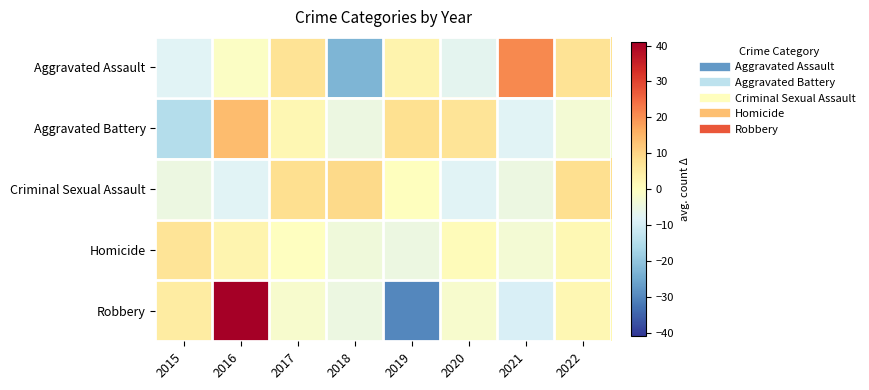

Reading right to left, transcribe all the data shown in this chart.

Aggravated Assault: 2022=7.1	2021=21.1	2020=-6.9	2019=3.1	2018=-22.9	2017=7.1	2016=-0.9	2015=-7.9
Aggravated Battery: 2022=-3.0	2021=-8.0	2020=7.0	2019=8.0	2018=-5.0	2017=2.0	2016=14.0	2015=-15.0
Criminal Sexual Assault: 2022=8.1	2021=-4.9	2020=-7.9	2019=0.1	2018=9.1	2017=8.1	2016=-7.9	2015=-4.9
Homicide: 2022=1.9	2021=-3.1	2020=0.9	2019=-5.1	2018=-4.1	2017=-0.1	2016=2.9	2015=6.9
Robbery: 2022=2.0	2021=-9.0	2020=-2.0	2019=-30.0	2018=-5.0	2017=-2.0	2016=41.0	2015=5.0